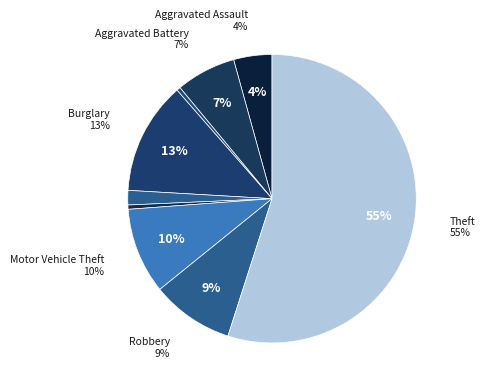

Approximately how many times larger is the value at Criminal Sexual Assault compared to Aggravated Battery?

0.2